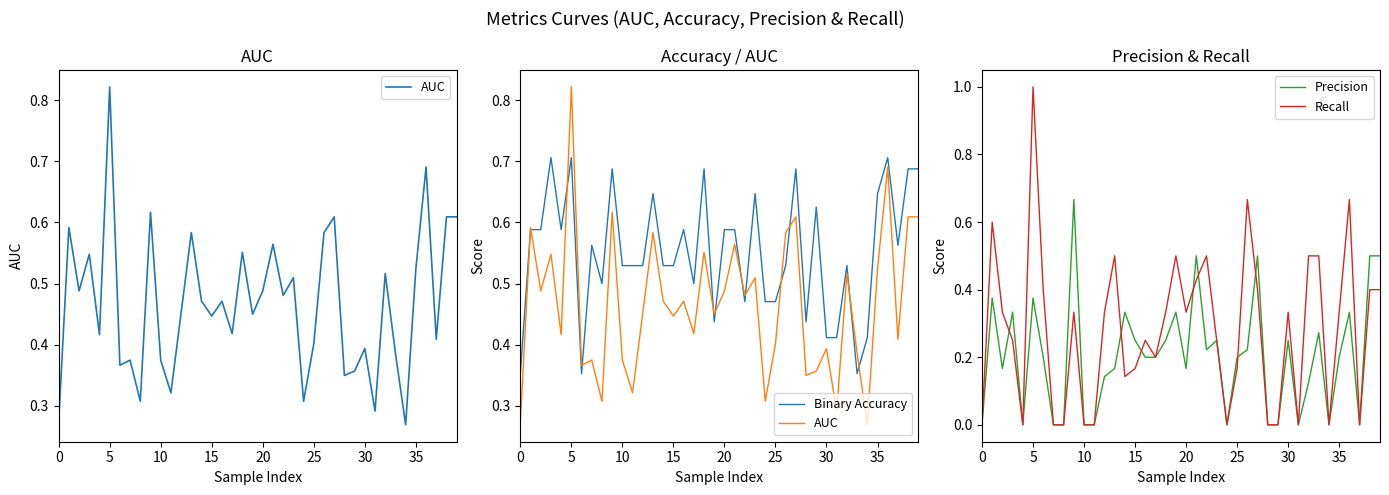

How many series are shown in this chart?

4